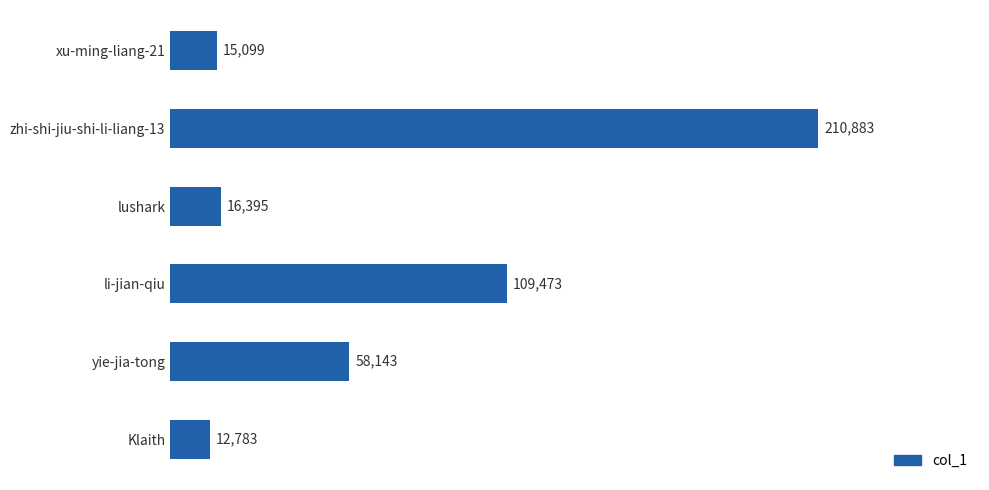

List the labels in order of value, smallest first.

Klaith, xu-ming-liang-21, lushark, yie-jia-tong, li-jian-qiu, zhi-shi-jiu-shi-li-liang-13